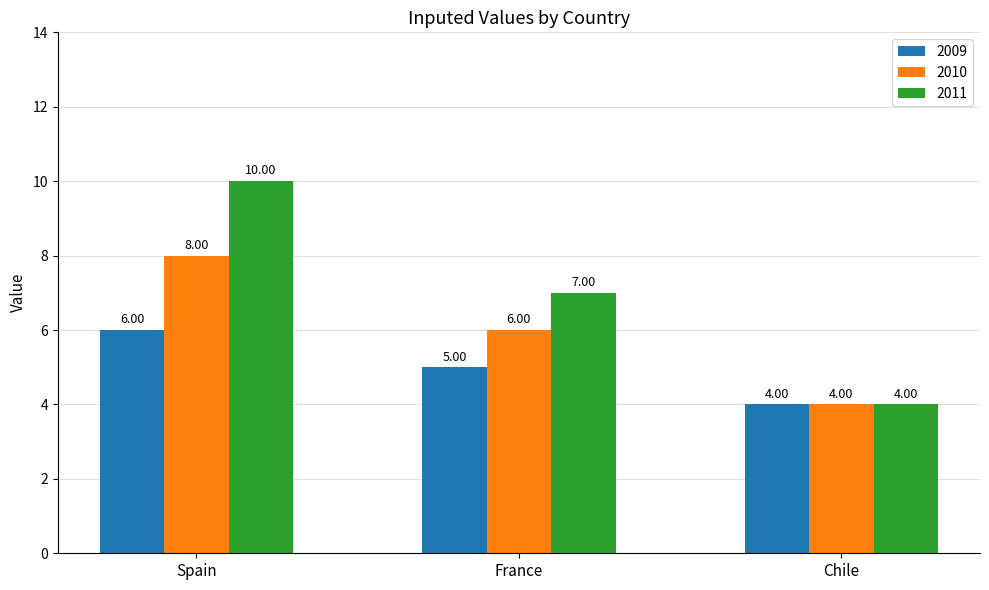

Which series has the widest spread of values?

2011